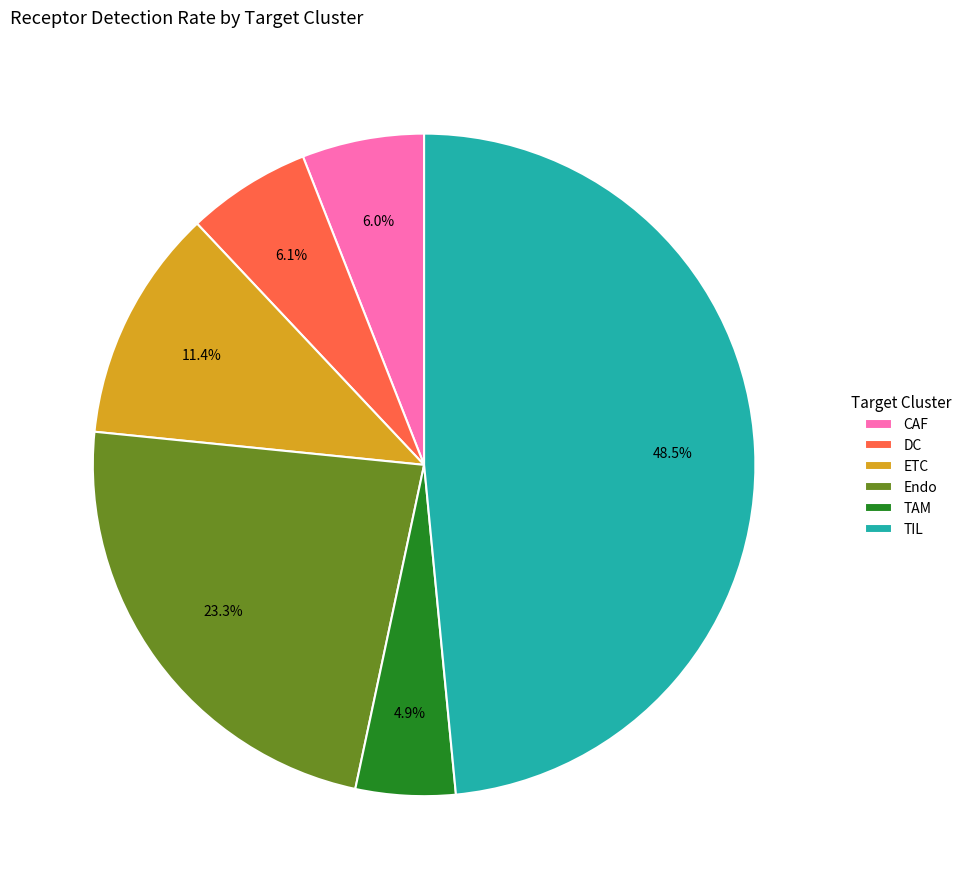

Do TIL and TAM together represent more than half of the pie?

Yes